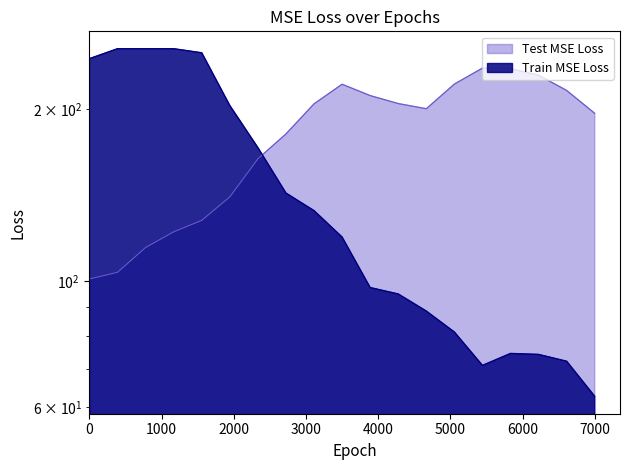

How many intersections are there between Y2 and Y0?

1